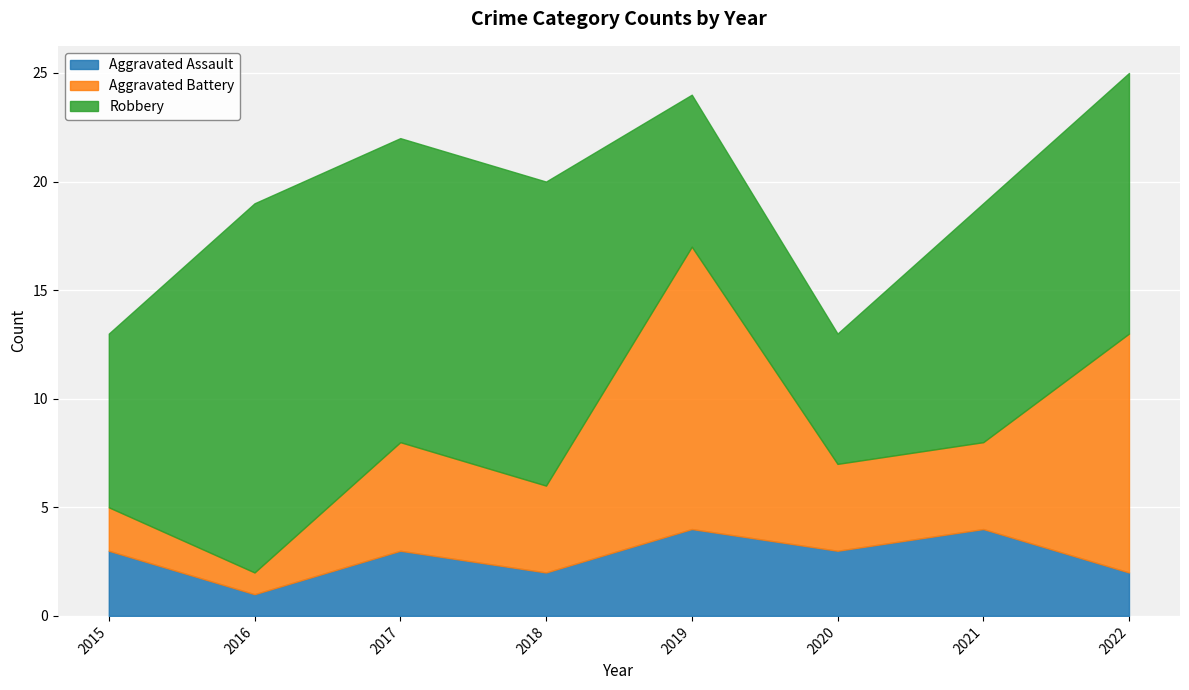

Reading left to right, transcribe all the data shown in this chart.

Aggravated Assault: 2015=3	2016=1	2017=3	2018=2	2019=4	2020=3	2021=4	2022=2
Aggravated Battery: 2015=2	2016=1	2017=5	2018=4	2019=13	2020=4	2021=4	2022=11
Robbery: 2015=8	2016=17	2017=14	2018=14	2019=7	2020=6	2021=11	2022=12